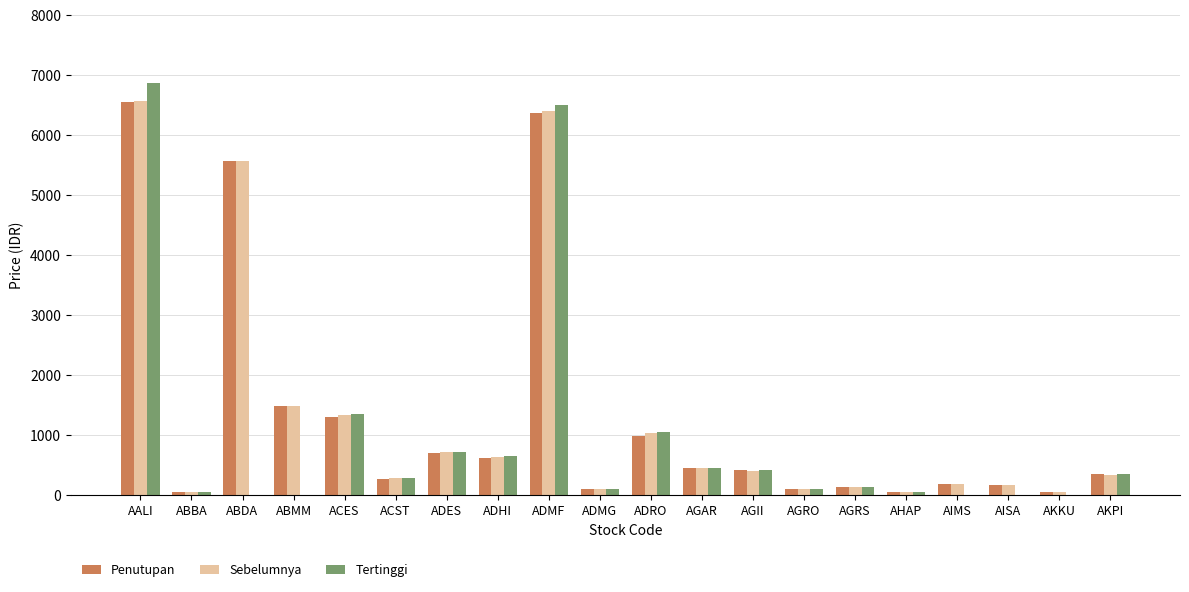

At which category is the sum across all series the highest?

AALI